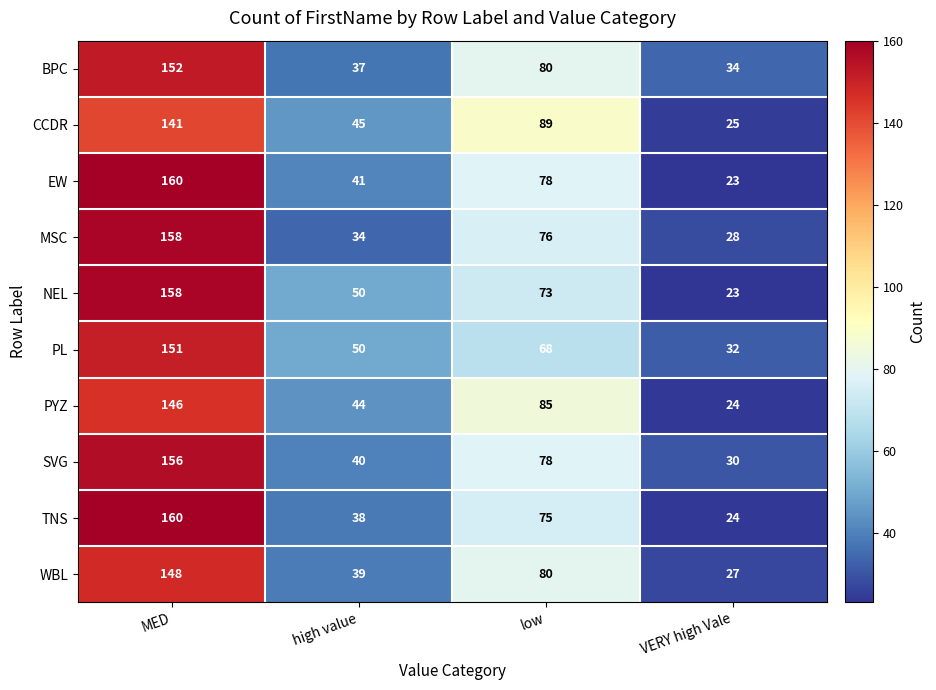

The TNS series shows 75 at low. True or false?

True